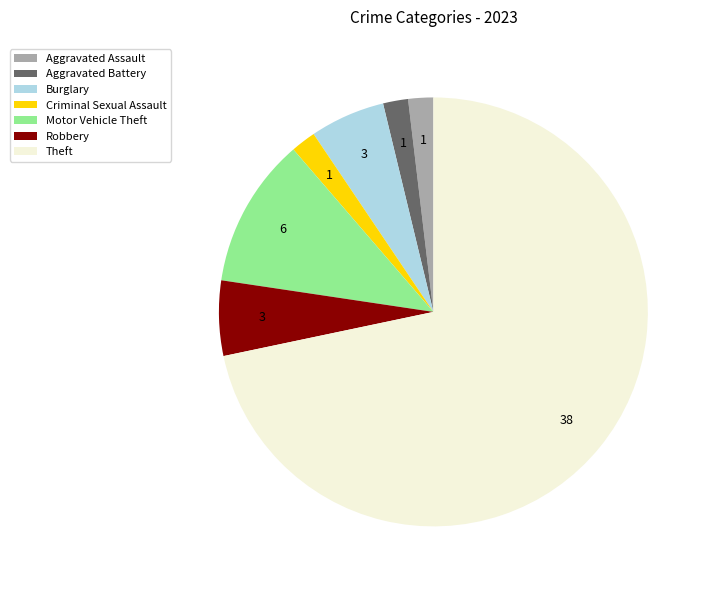

Which slice is the largest?

Theft